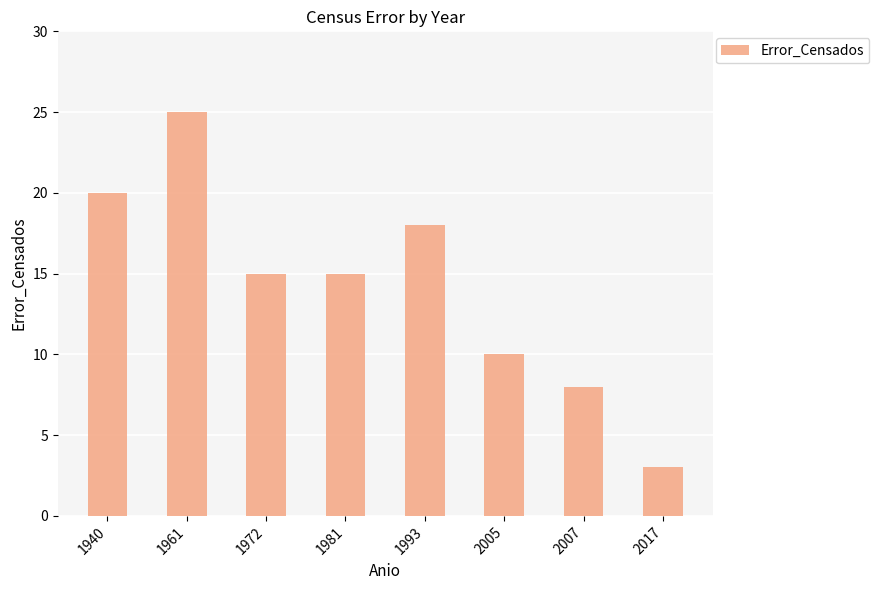

What is the change in value from 2005 to 2017?

-7